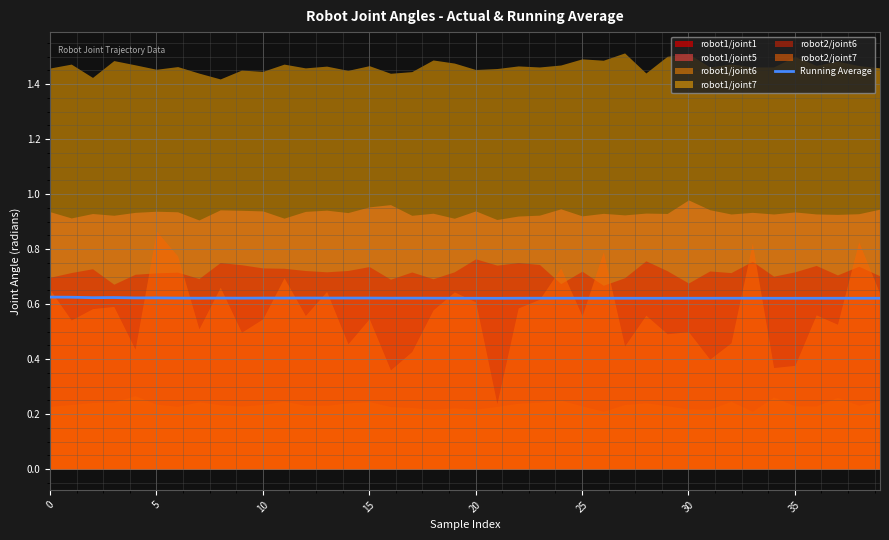

Which has a higher value, 20 or 10?

10